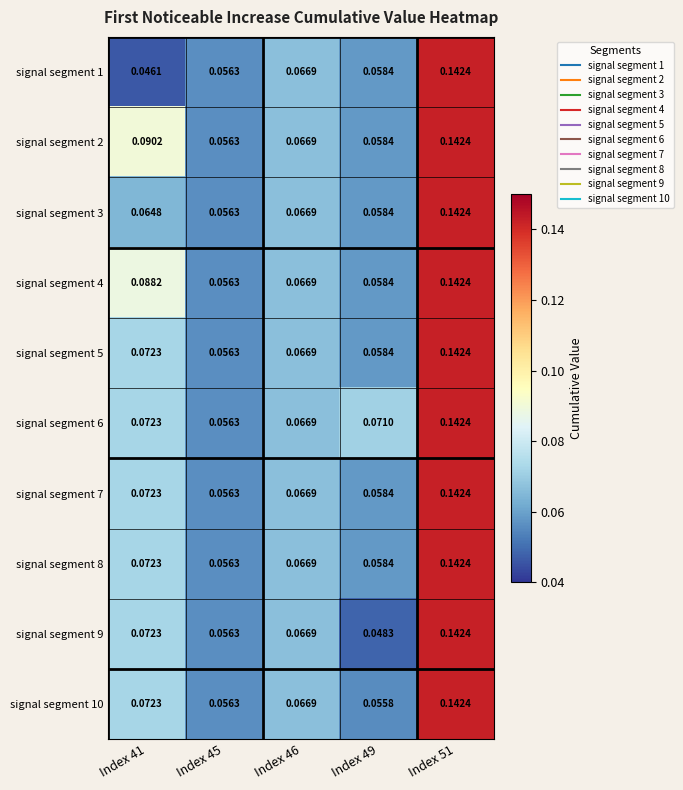

Reading left to right, what are all the values shown in this chart?

row_0: Index 41=0.0	Index 45=0.1	Index 46=0.1	Index 49=0.1	Index 51=0.1
row_1: Index 41=0.1	Index 45=0.1	Index 46=0.1	Index 49=0.1	Index 51=0.1
row_2: Index 41=0.1	Index 45=0.1	Index 46=0.1	Index 49=0.1	Index 51=0.1
row_3: Index 41=0.1	Index 45=0.1	Index 46=0.1	Index 49=0.1	Index 51=0.1
row_4: Index 41=0.1	Index 45=0.1	Index 46=0.1	Index 49=0.1	Index 51=0.1
row_5: Index 41=0.1	Index 45=0.1	Index 46=0.1	Index 49=0.1	Index 51=0.1
row_6: Index 41=0.1	Index 45=0.1	Index 46=0.1	Index 49=0.1	Index 51=0.1
row_7: Index 41=0.1	Index 45=0.1	Index 46=0.1	Index 49=0.1	Index 51=0.1
row_8: Index 41=0.1	Index 45=0.1	Index 46=0.1	Index 49=0.0	Index 51=0.1
row_9: Index 41=0.1	Index 45=0.1	Index 46=0.1	Index 49=0.1	Index 51=0.1